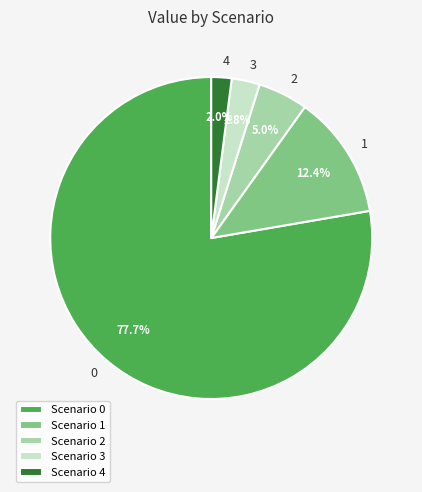

Is there a majority slice in this chart?

Yes